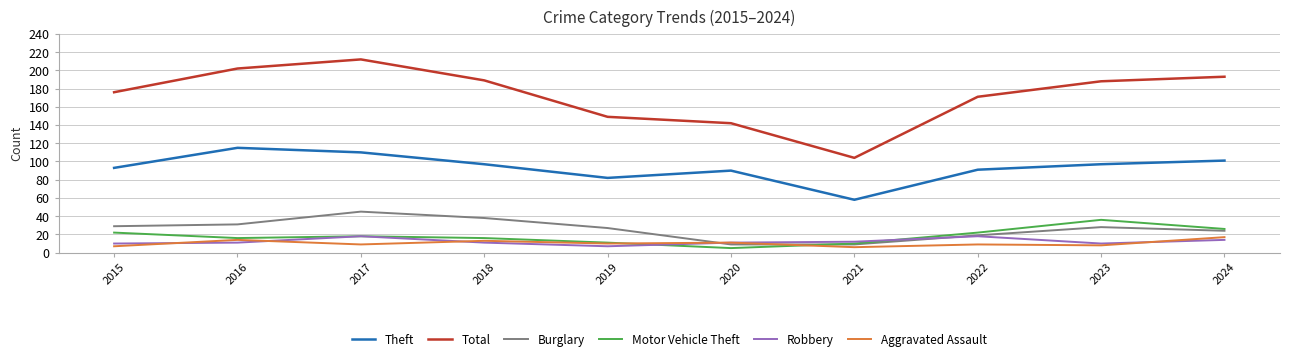

What is the smallest value displayed?

5